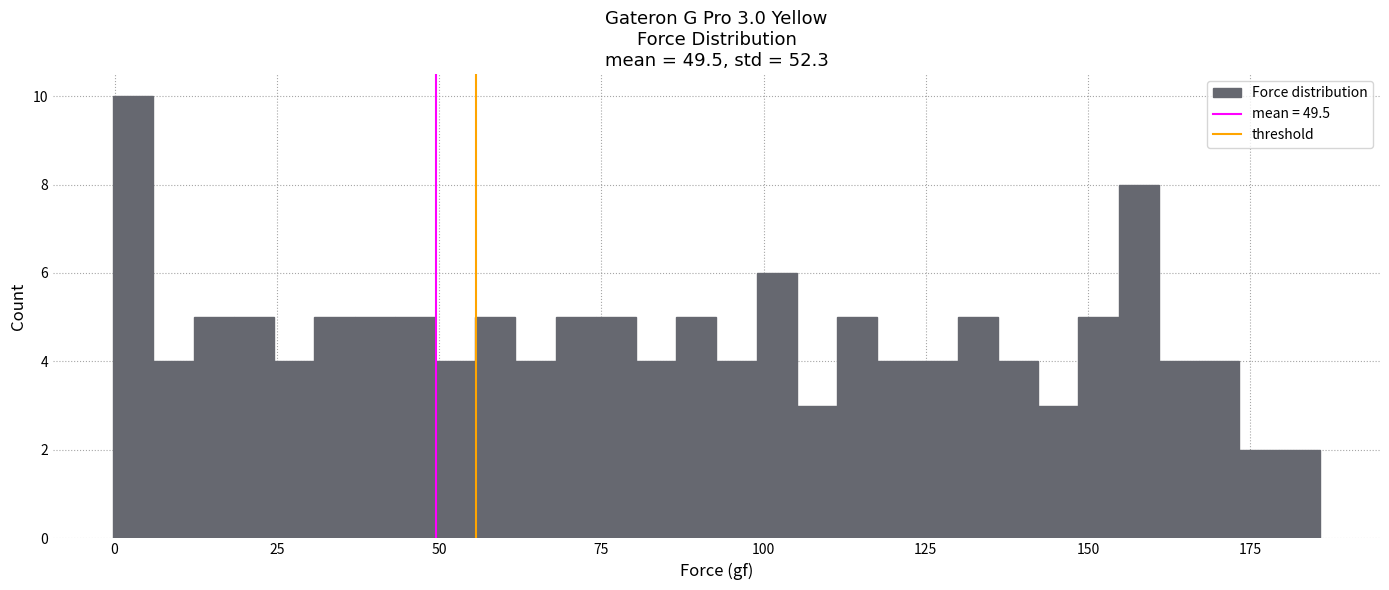

Around what value on the x-axis is the tallest bar? Give the approximate position of its centre, as read against the axis.

5